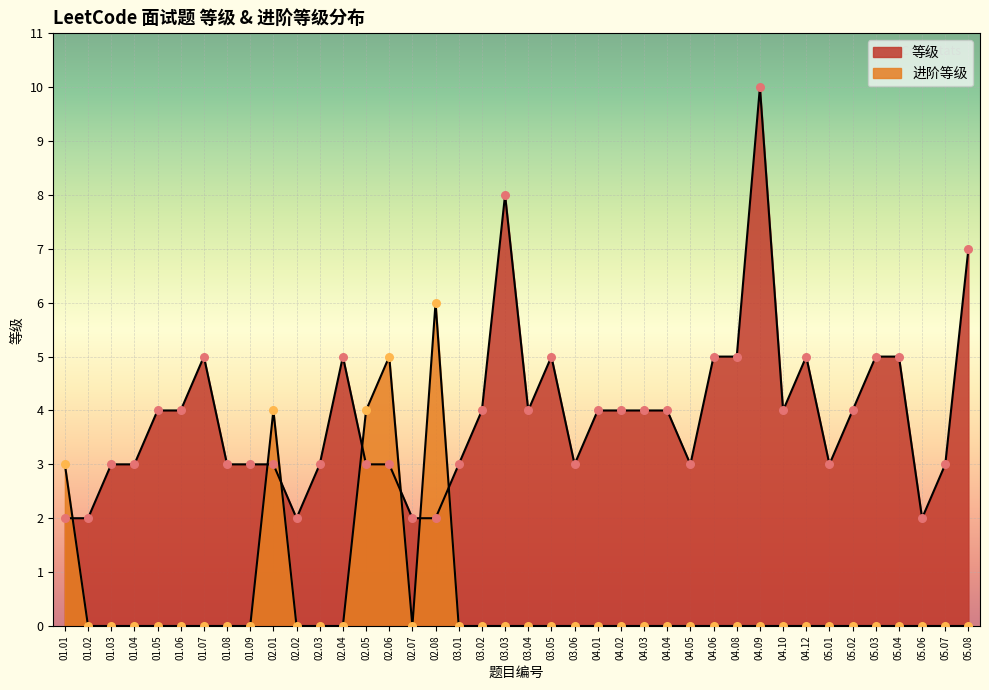

What are all the series names shown in the legend?

等级, 进阶等级